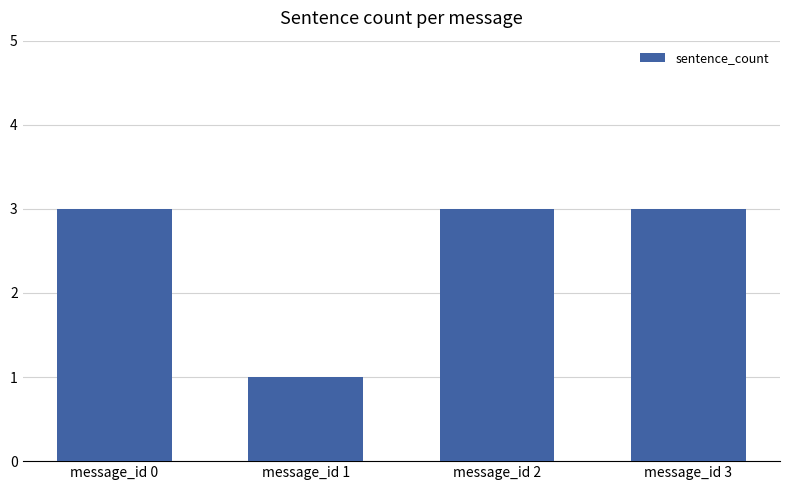

What is the sum of all values?

10